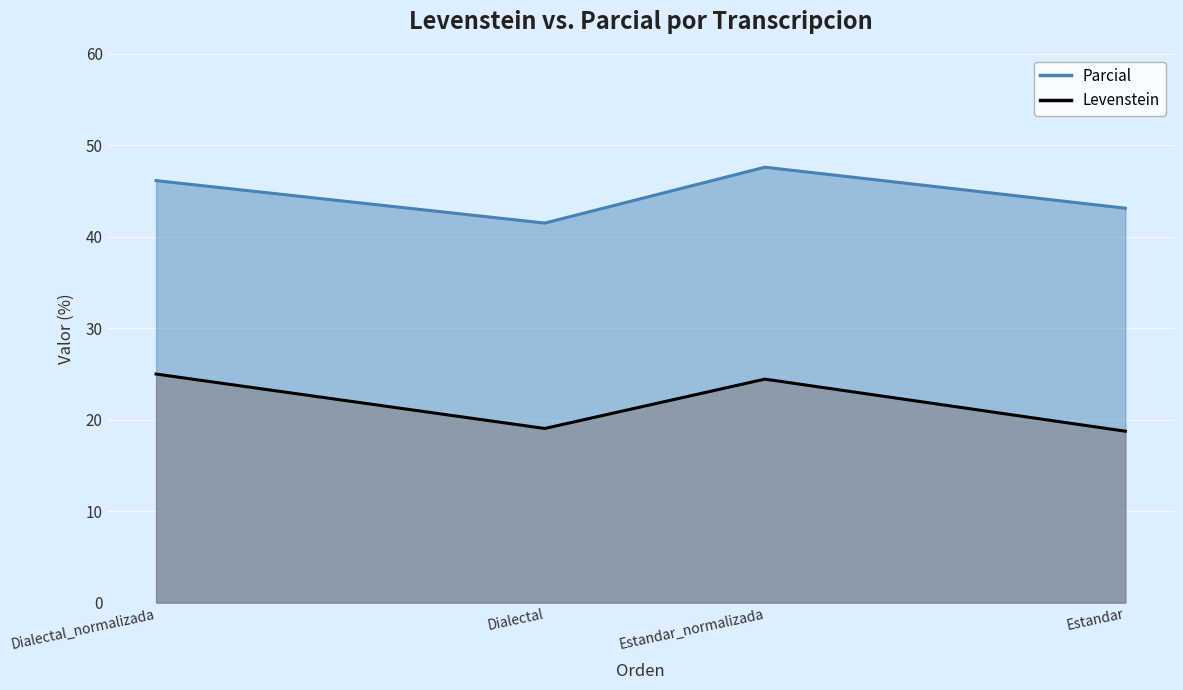

What is the greatest value displayed?

47.6